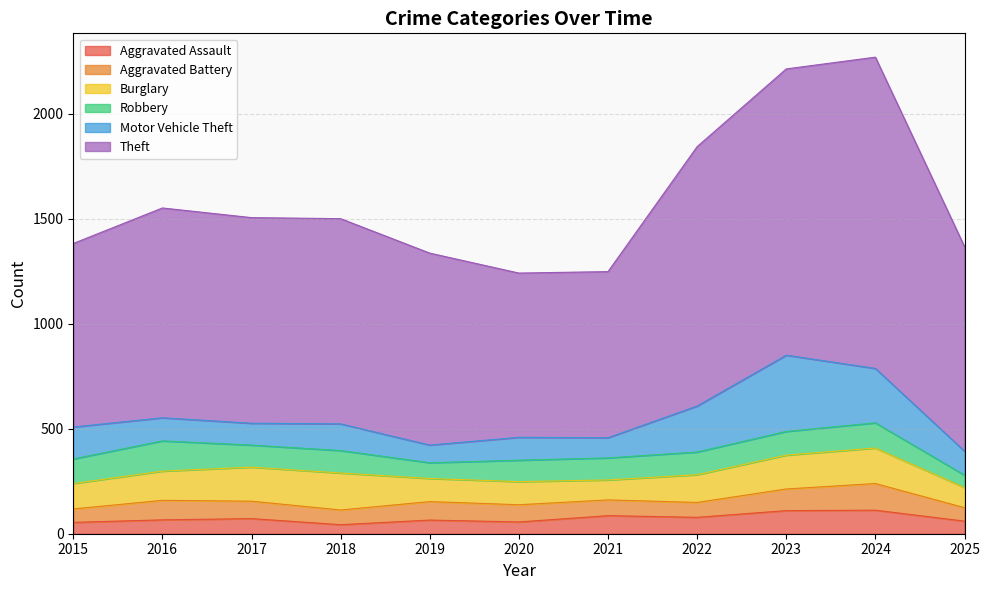

What is the highest value of the Aggravated Assault series?

112